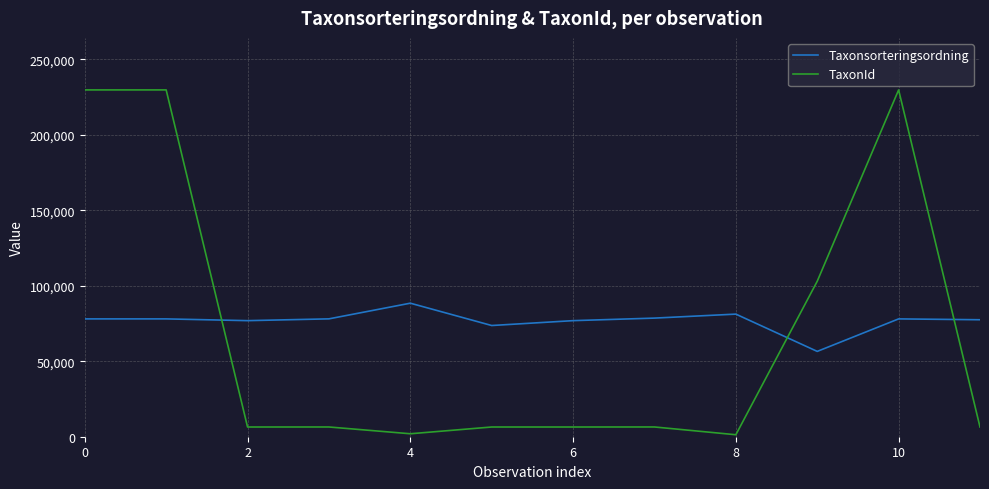

Rank the series by their maximum value, from highest to lowest.

TaxonId, Taxonsorteringsordning